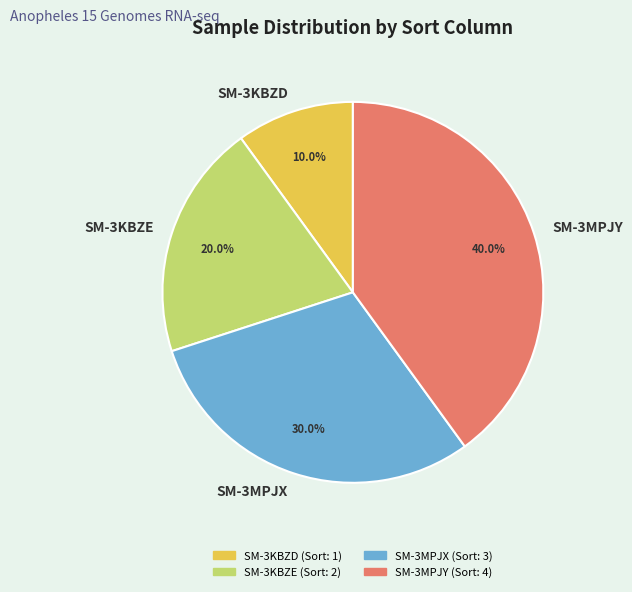

To the nearest percent, what portion does SM-3MPJX represent?

30%